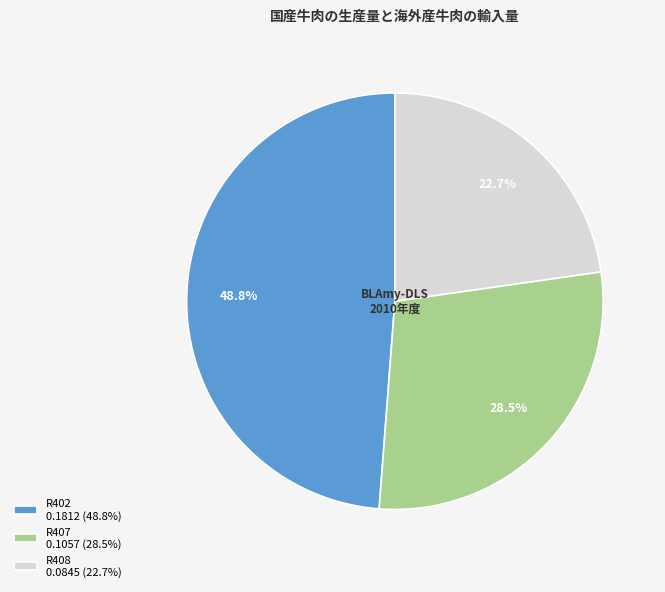

Does R407 represent more than half of the total?

No